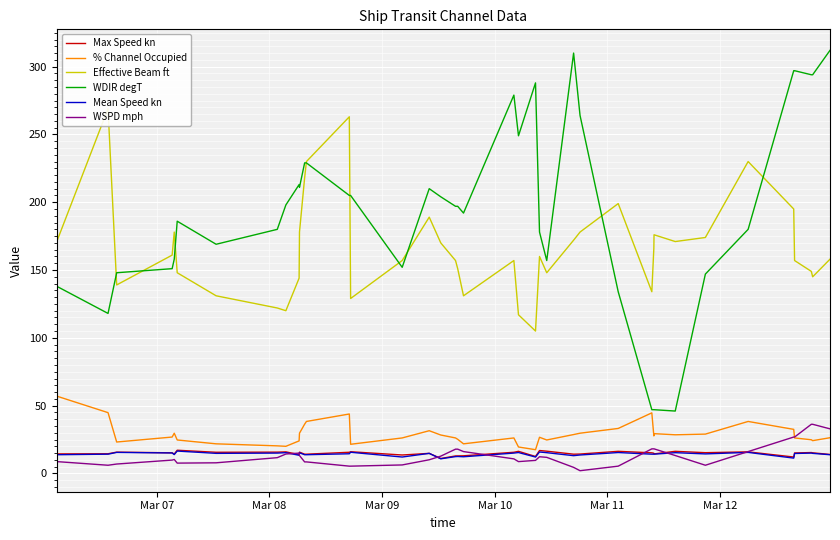

True or false: Mean Speed kn and WDIR degT intersect in this chart.

False